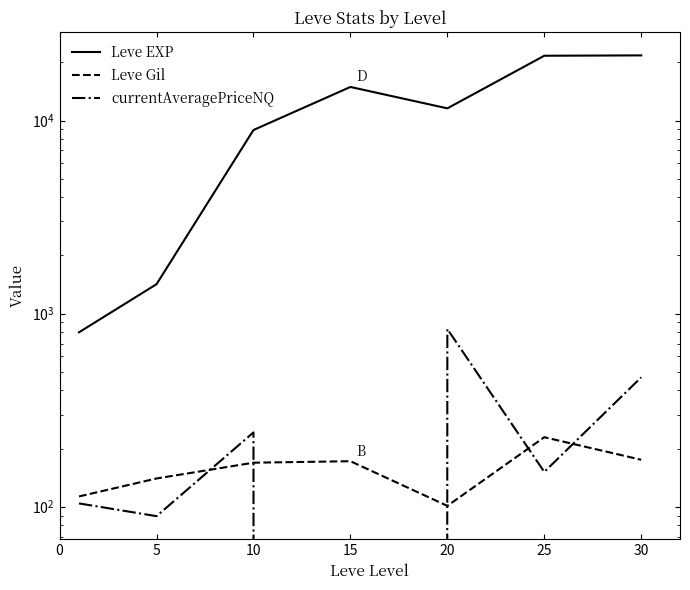

Reading left to right, what are all the values shown in this chart?

Leve EXP: 800.0	1420.0	8930.0	14920.0	11560.0	21650.0	21740.0
Leve Gil: 113.0	140.0	169.0	172.0	101.0	229.0	175.0
currentAveragePriceNQ: 104.0	89.3	242.5	0.0	831.8	151.4	467.8